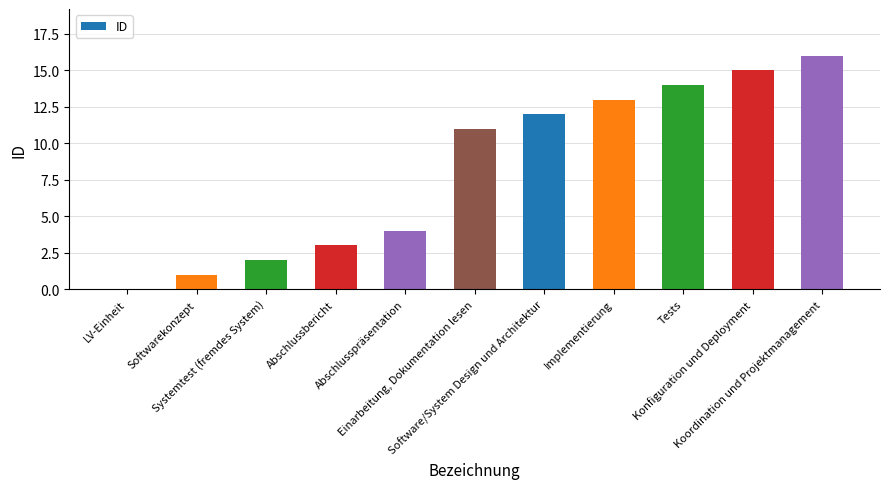

What is the sum of the values at LV-Einheit and Abschlussbericht?

3